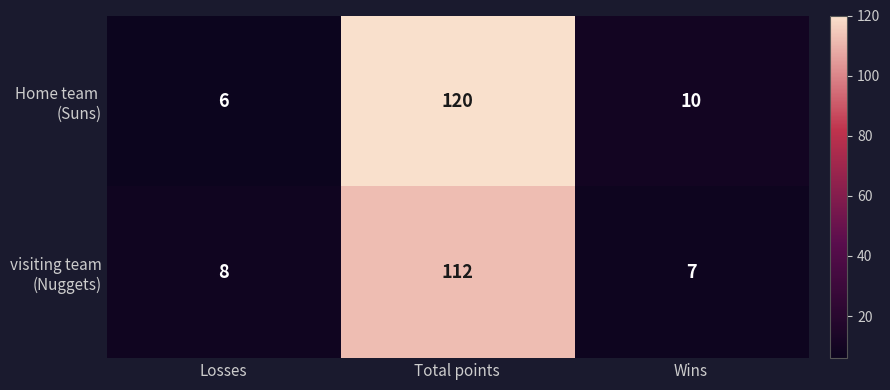

What is the total value across all series at Wins?

17